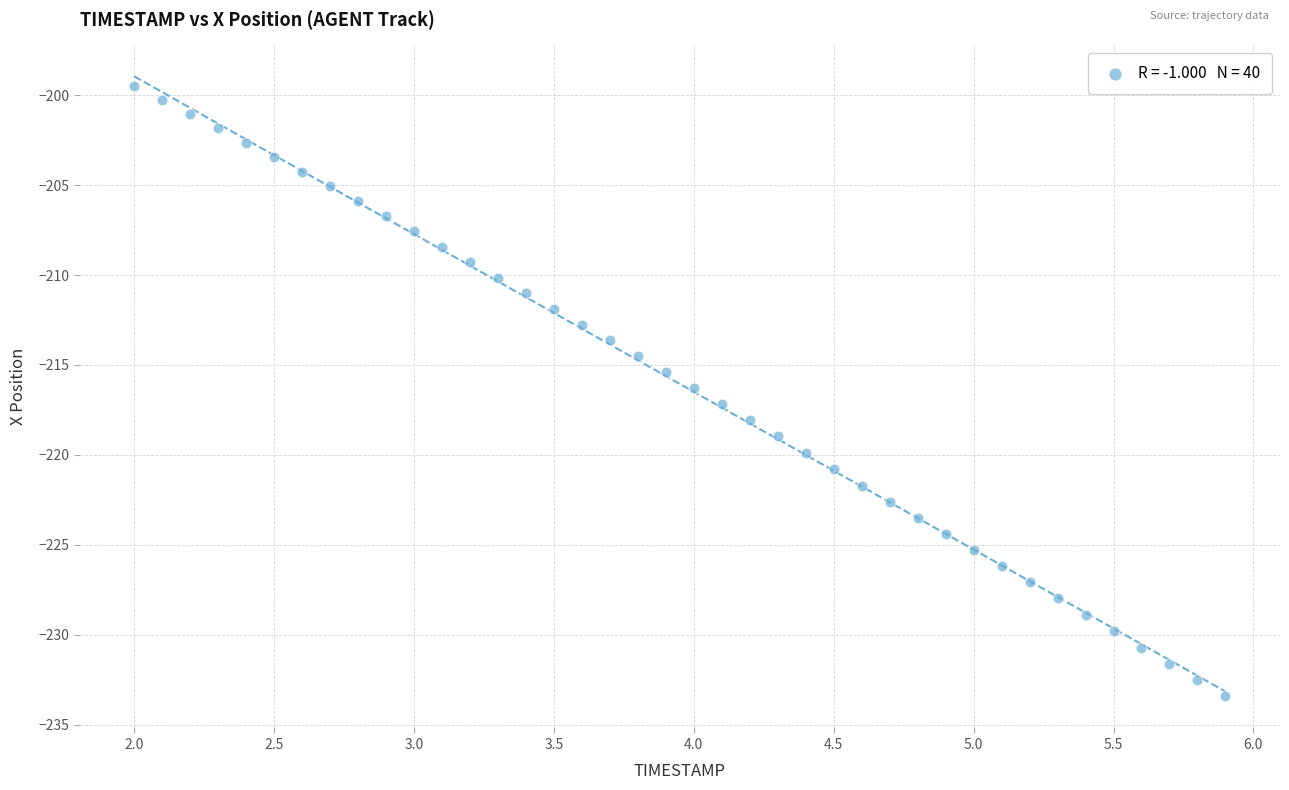

What is the range of Y values (max minus min)?

33.9